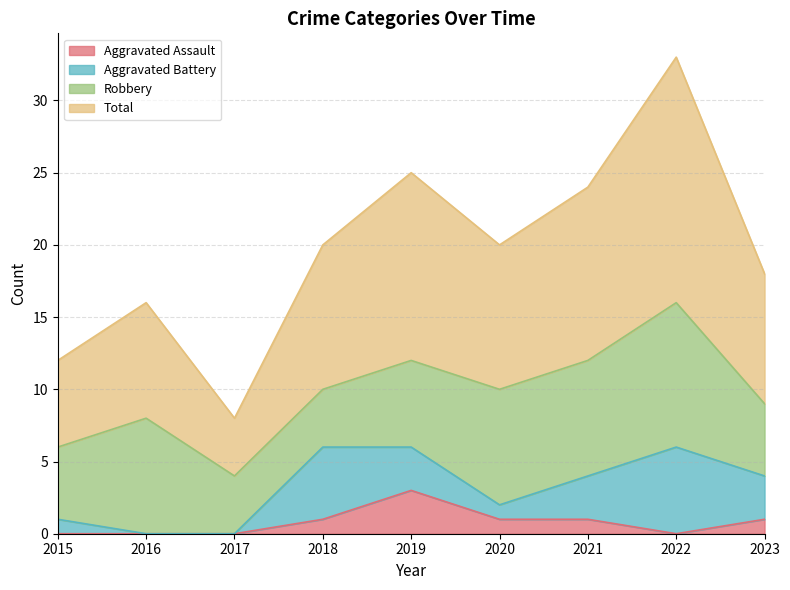

True or false: Total and Aggravated Assault cross at least once.

False